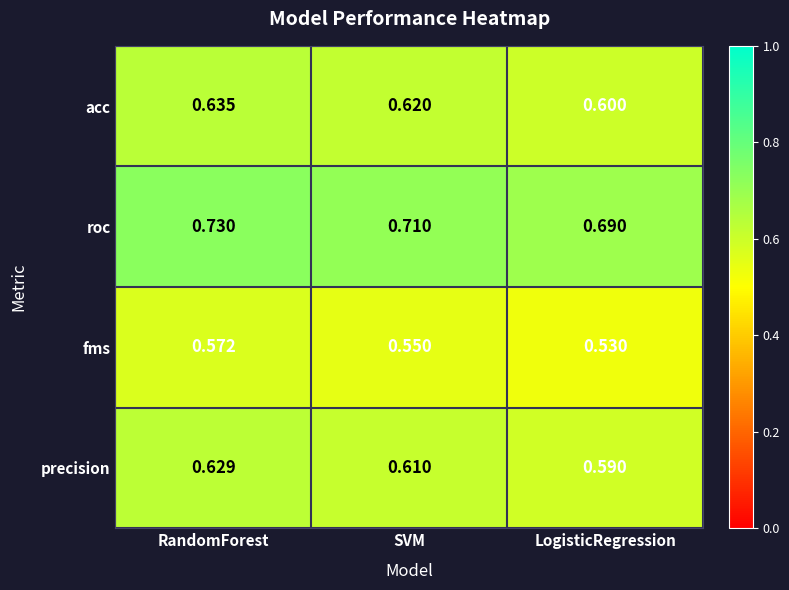

List the series in order of their peak value, highest first.

roc, acc, precision, fms